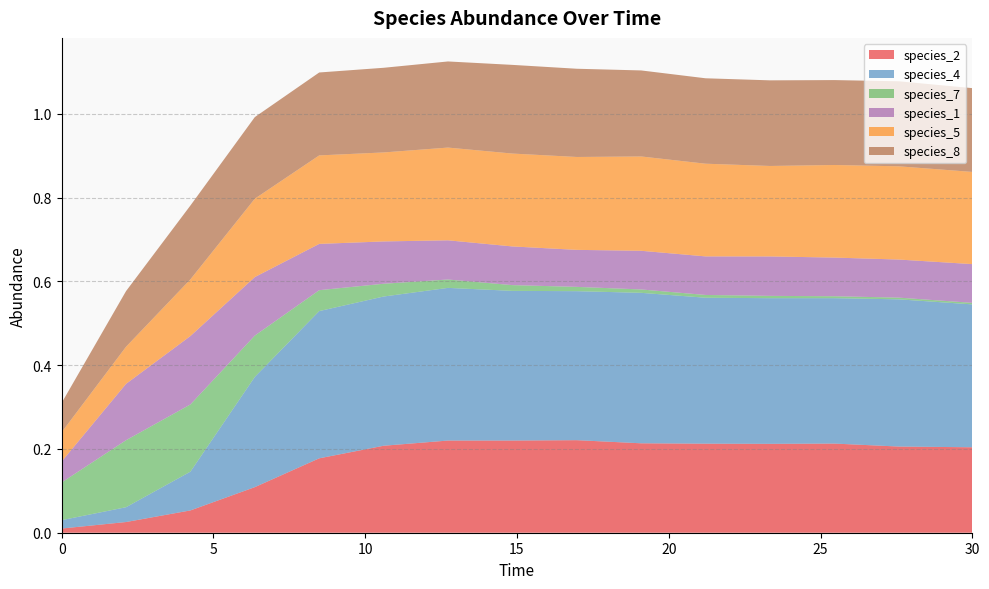

Reading left to right, transcribe all the data shown in this chart.

species_2: 0.0=0.0	2.121212121212121=0.0	4.242424242424242=0.1	6.363636363636364=0.1	8.484848484848484=0.2	10.606060606060606=0.2	12.727272727272728=0.2	14.84848484848485=0.2	16.96969696969697=0.2	19.09090909090909=0.2	21.21212121212121=0.2	23.333333333333336=0.2	25.454545454545457=0.2	27.575757575757574=0.2	30.0=0.2
species_4: 0.0=0.0	2.121212121212121=0.0	4.242424242424242=0.1	6.363636363636364=0.3	8.484848484848484=0.4	10.606060606060606=0.4	12.727272727272728=0.4	14.84848484848485=0.4	16.96969696969697=0.4	19.09090909090909=0.4	21.21212121212121=0.3	23.333333333333336=0.3	25.454545454545457=0.3	27.575757575757574=0.4	30.0=0.3
species_7: 0.0=0.1	2.121212121212121=0.2	4.242424242424242=0.2	6.363636363636364=0.1	8.484848484848484=0.0	10.606060606060606=0.0	12.727272727272728=0.0	14.84848484848485=0.0	16.96969696969697=0.0	19.09090909090909=0.0	21.21212121212121=0.0	23.333333333333336=0.0	25.454545454545457=0.0	27.575757575757574=0.0	30.0=0.0
species_1: 0.0=0.1	2.121212121212121=0.1	4.242424242424242=0.2	6.363636363636364=0.1	8.484848484848484=0.1	10.606060606060606=0.1	12.727272727272728=0.1	14.84848484848485=0.1	16.96969696969697=0.1	19.09090909090909=0.1	21.21212121212121=0.1	23.333333333333336=0.1	25.454545454545457=0.1	27.575757575757574=0.1	30.0=0.1
species_5: 0.0=0.1	2.121212121212121=0.1	4.242424242424242=0.1	6.363636363636364=0.2	8.484848484848484=0.2	10.606060606060606=0.2	12.727272727272728=0.2	14.84848484848485=0.2	16.96969696969697=0.2	19.09090909090909=0.2	21.21212121212121=0.2	23.333333333333336=0.2	25.454545454545457=0.2	27.575757575757574=0.2	30.0=0.2
species_8: 0.0=0.1	2.121212121212121=0.1	4.242424242424242=0.2	6.363636363636364=0.2	8.484848484848484=0.2	10.606060606060606=0.2	12.727272727272728=0.2	14.84848484848485=0.2	16.96969696969697=0.2	19.09090909090909=0.2	21.21212121212121=0.2	23.333333333333336=0.2	25.454545454545457=0.2	27.575757575757574=0.2	30.0=0.2